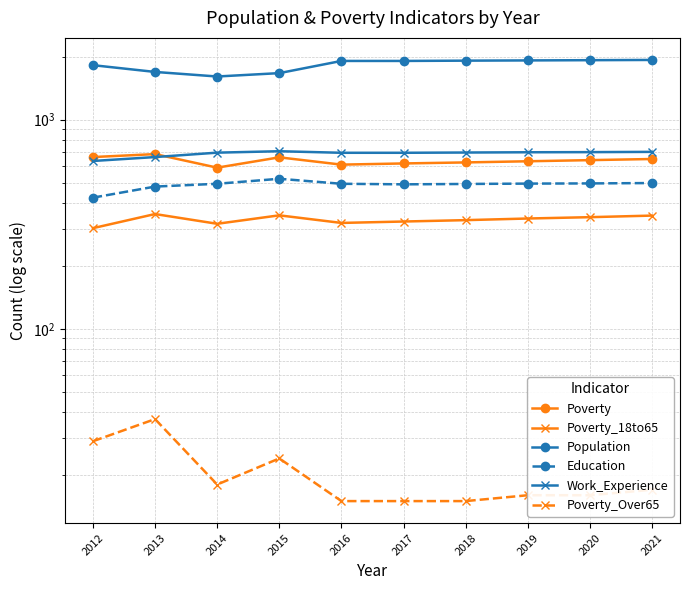

The Poverty_18to65 series shows 459 at 2018. True or false?

False